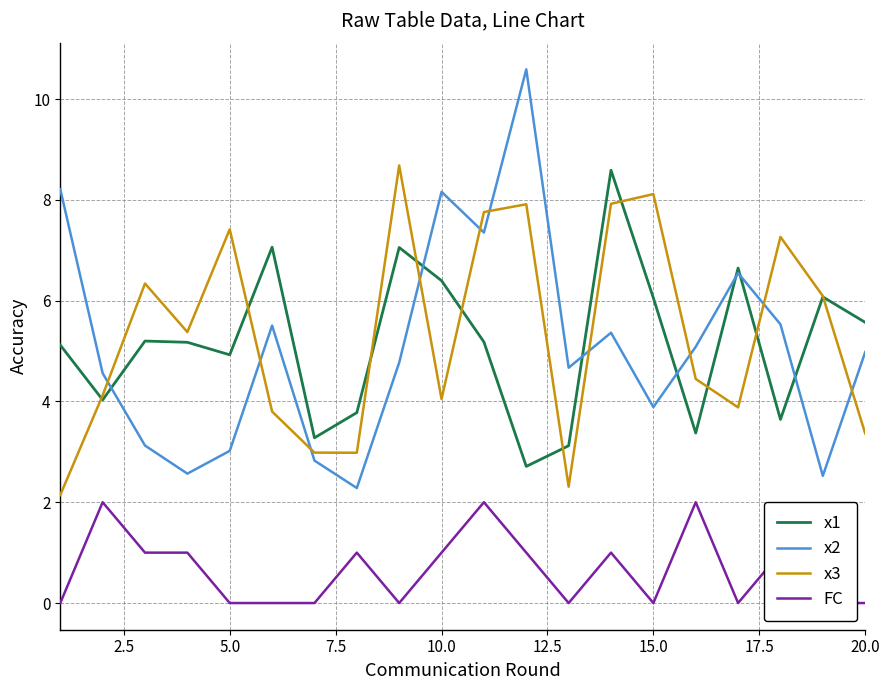

True or false: x2 has a value of 5.0 at 20.0.

True